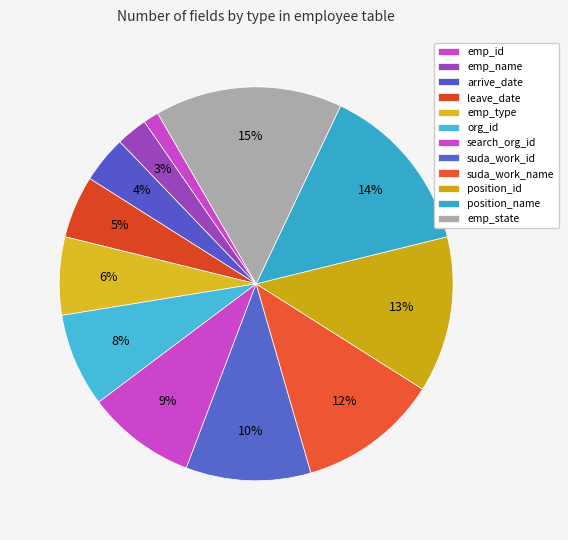

How many segments does this pie chart have?

12